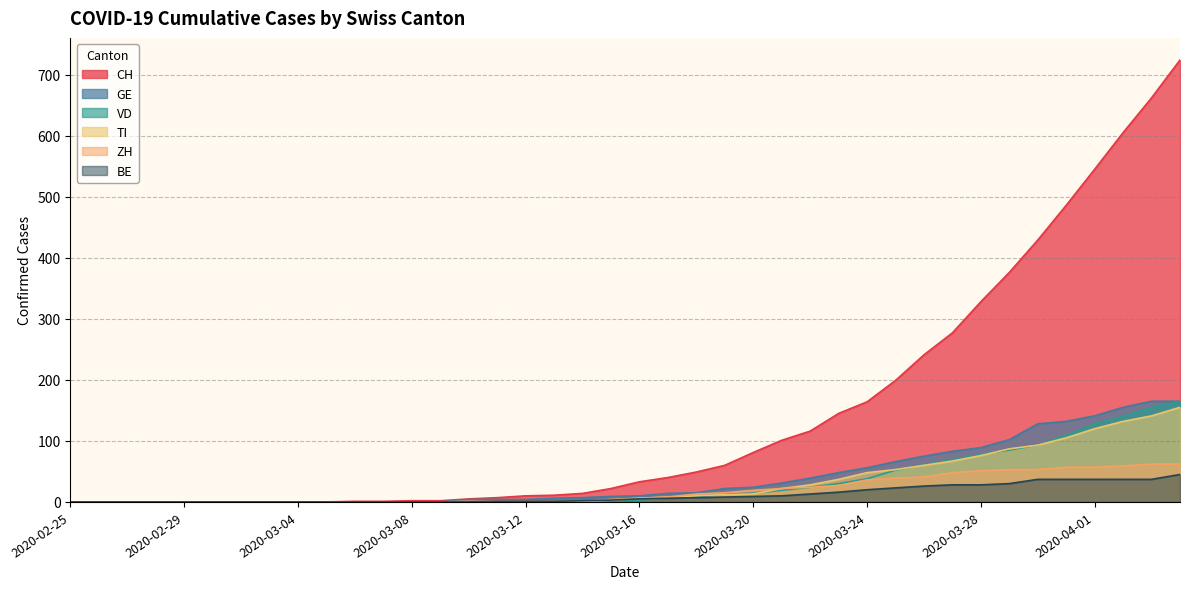

What are all the series names shown in the legend?

CH, GE, VD, TI, ZH, BE